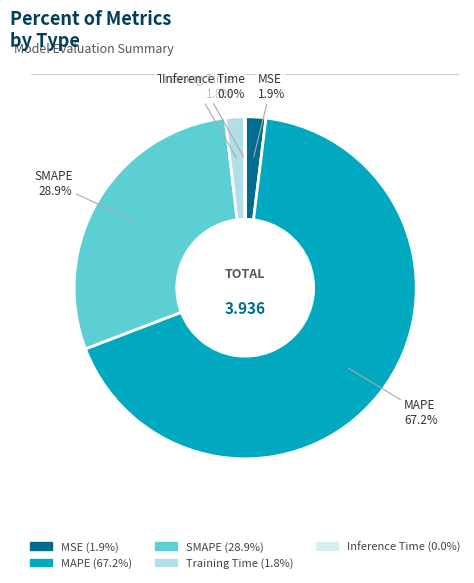

Which has a higher value, SMAPE or MSE?

SMAPE